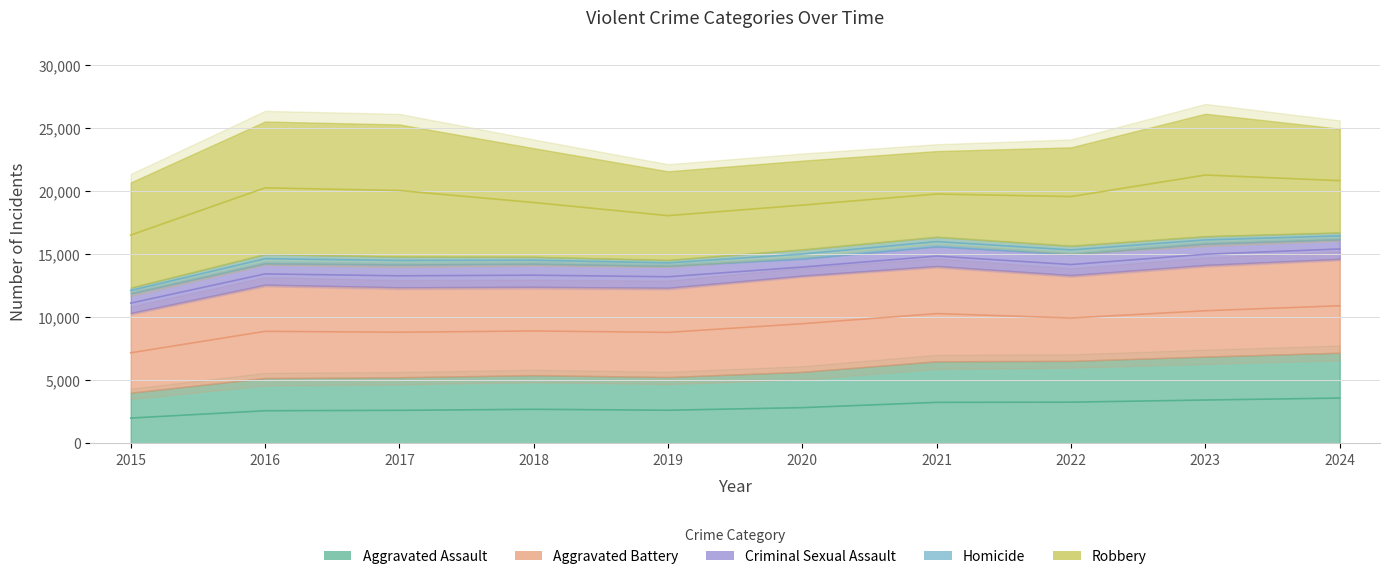

List the series in order of their peak value, highest first.

Robbery, Aggravated Battery, Aggravated Assault, Criminal Sexual Assault, Homicide